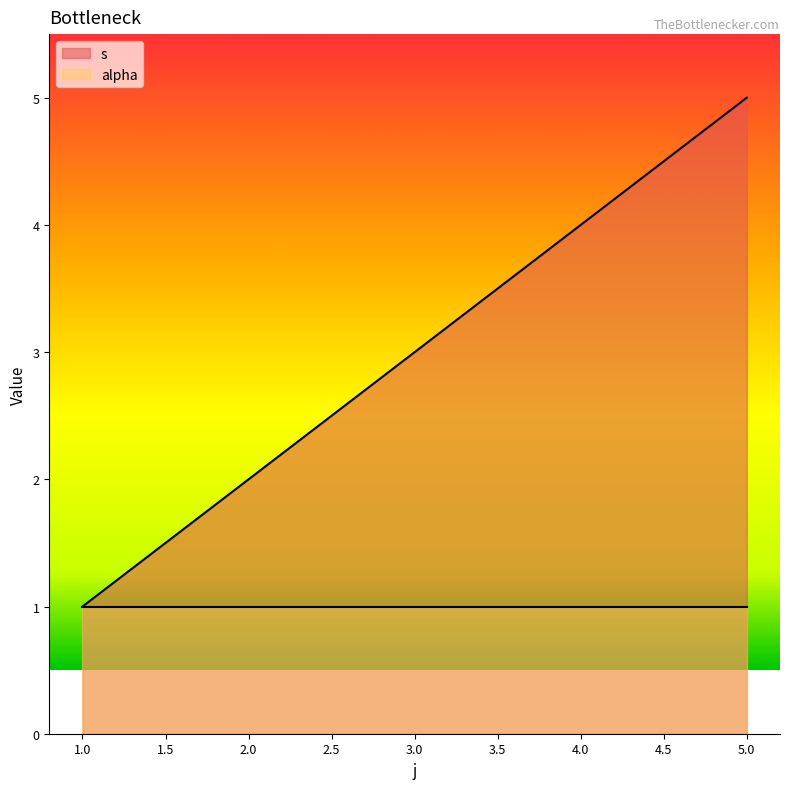

True or false: the data shows 3 at 3.

True